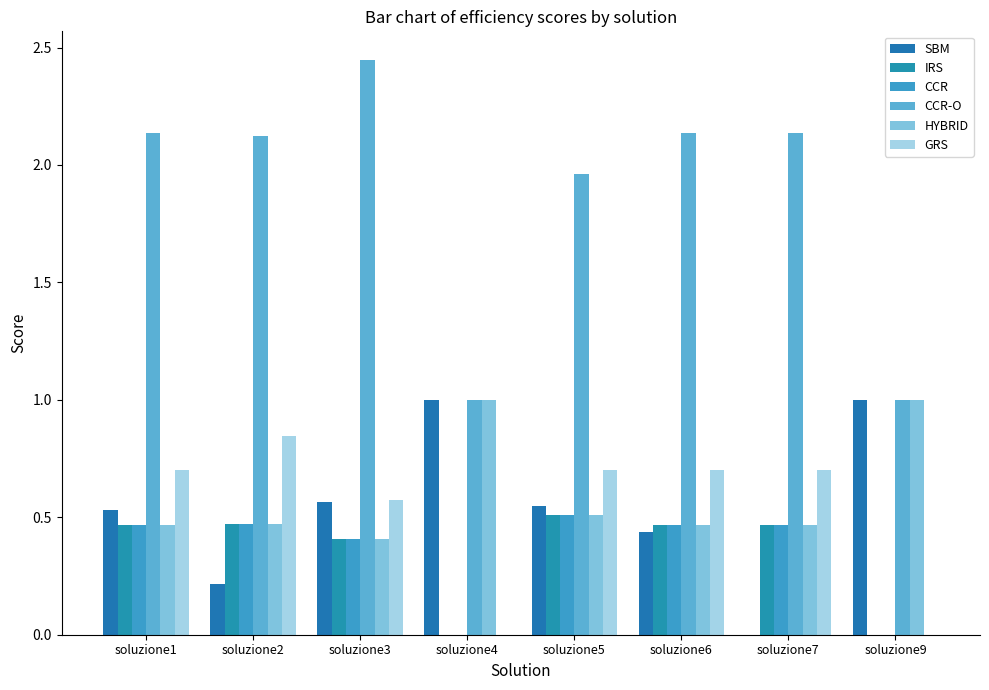

At how many categories does at least one series exceed 0?

8